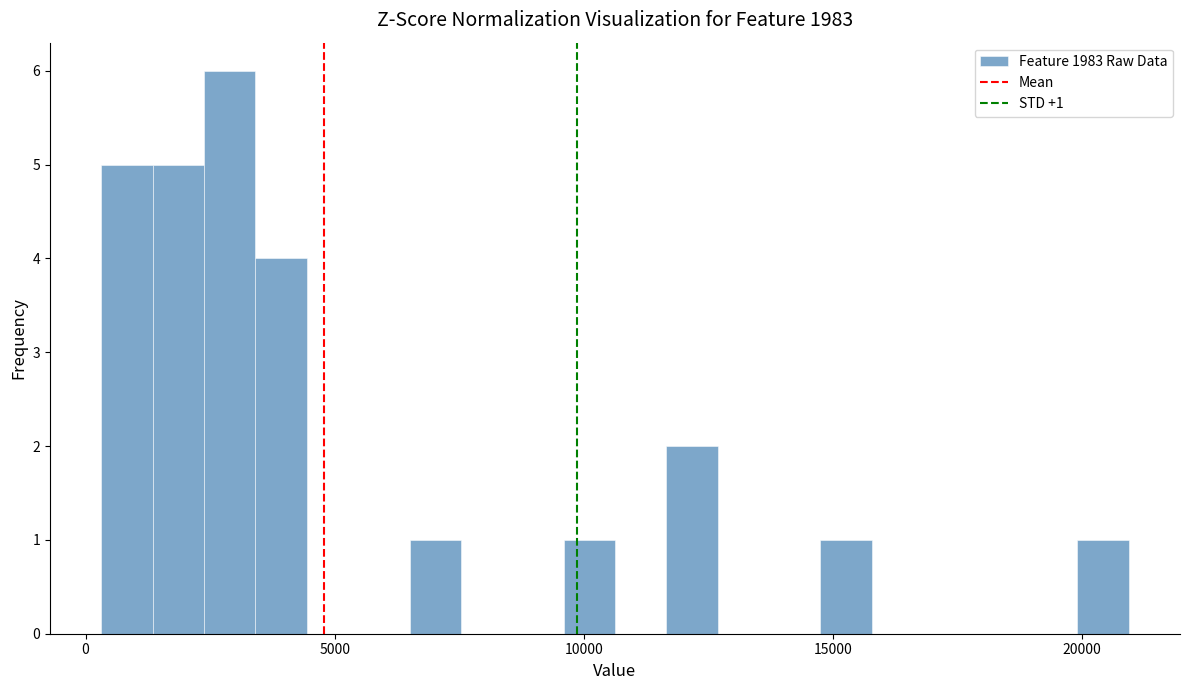

Around what value on the x-axis is the tallest bar? Give the approximate position of its centre, as read against the axis.

3000